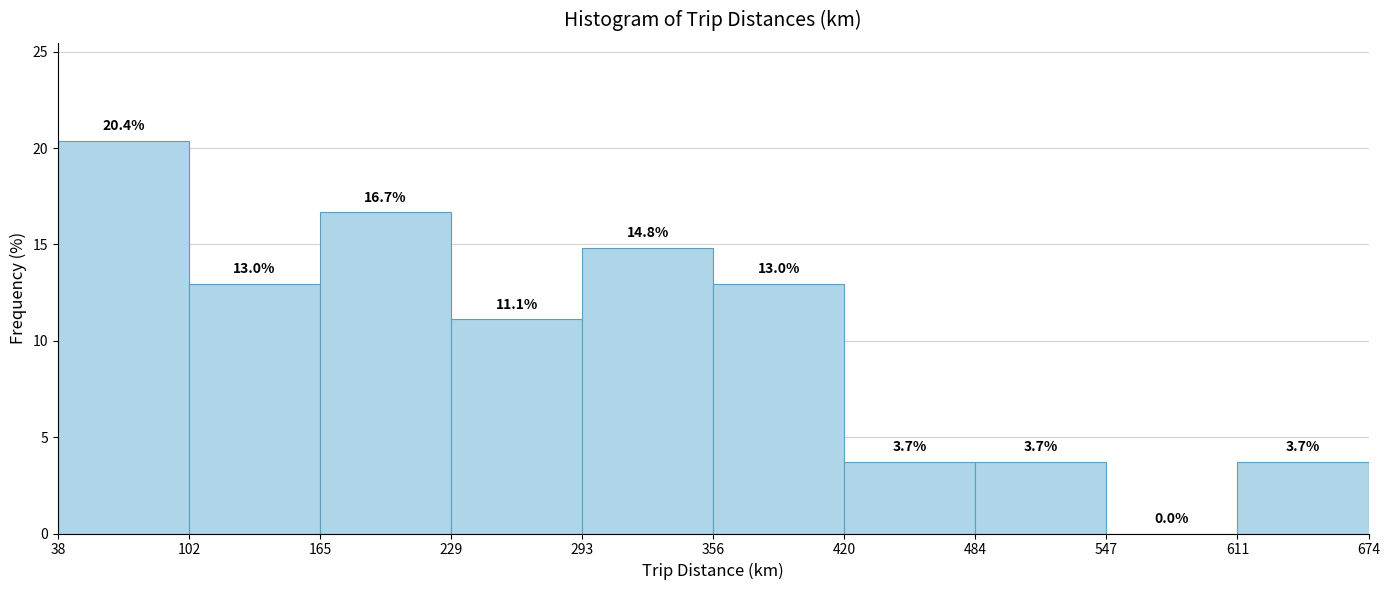

Reading left to right, transcribe this chart: for each bar, give the range it covers on the x-axis and its height.

38 to 102: 20.4
102 to 165: 13.0
165 to 229: 16.7
229 to 293: 11.1
293 to 356: 14.8
356 to 420: 13.0
420 to 484: 3.7
484 to 547: 3.7
547 to 611: 0.0
611 to 674: 3.7